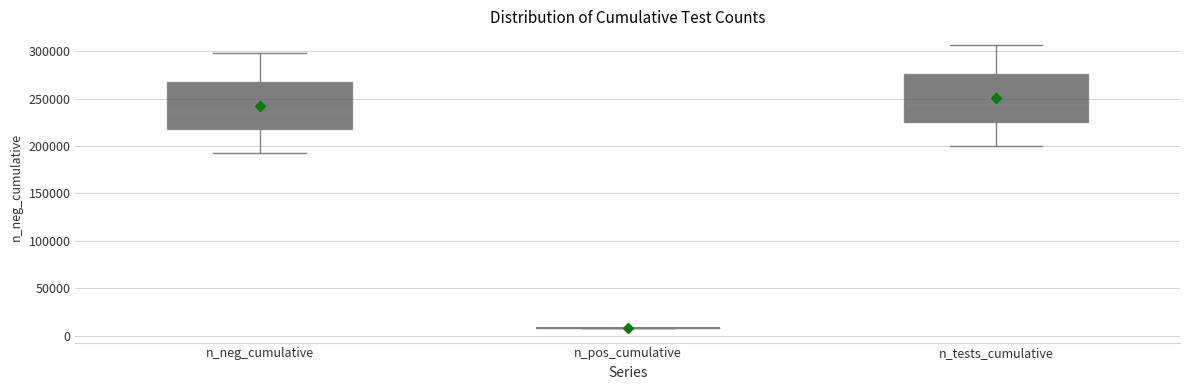

Reading left to right, transcribe this box plot: for each box, give where its median line is, the range the box spans, and where its two whiskers end, as read against the y-axis. The values are not printed on the chart, so give them approximately, as read against the axis.

n_neg_cumulative: median 235000, box 220000 to 270000, whiskers 190000 to 295000
n_pos_cumulative: box collapsed to a line at 10000, whiskers 10000 to 10000
n_tests_cumulative: median 245000, box 225000 to 275000, whiskers 200000 to 305000